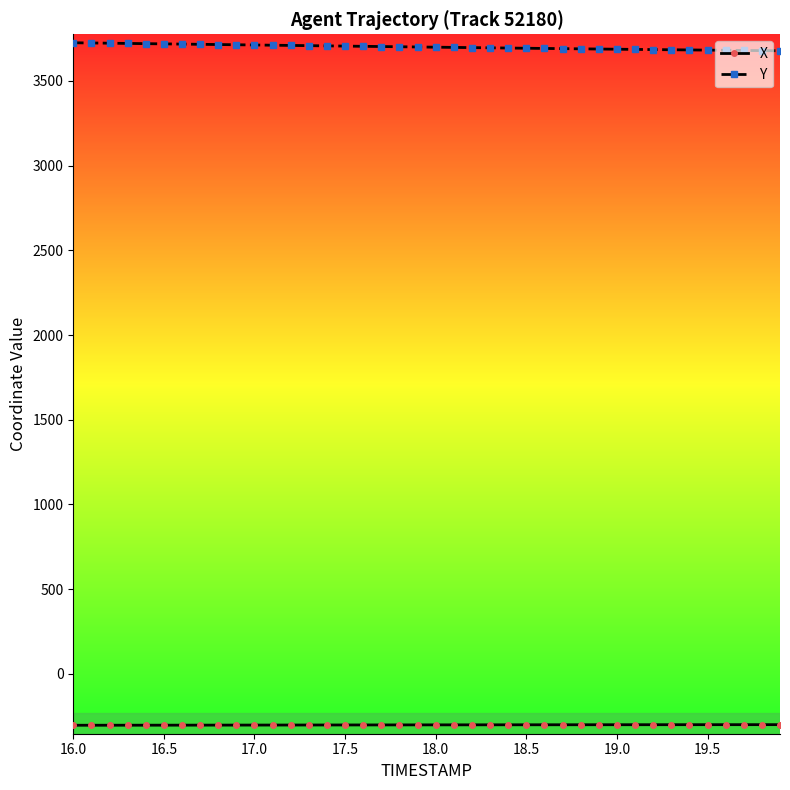

True or false: X and Y cross at least once.

False